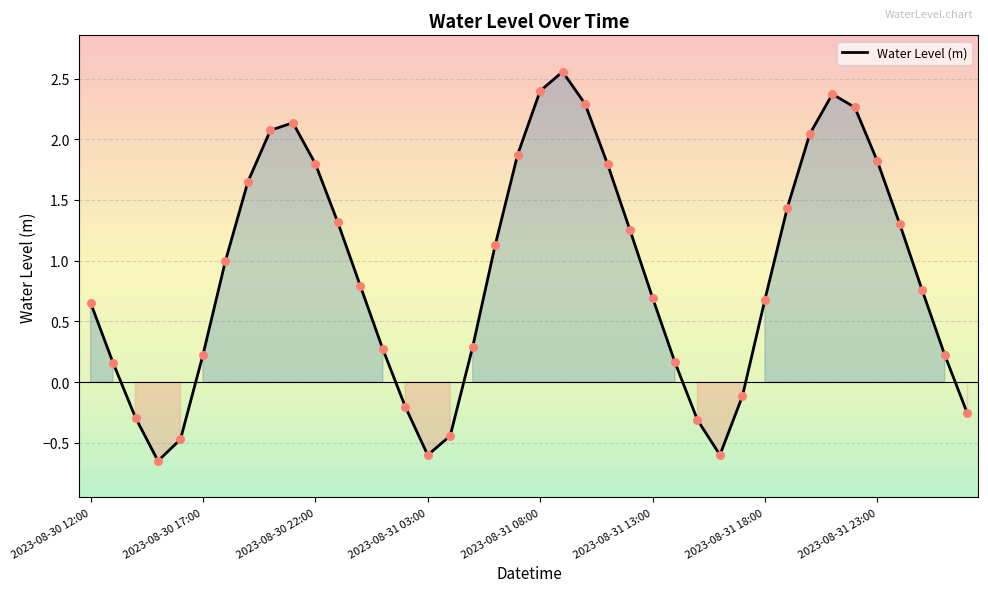

What is the difference between the maximum and minimum values?

3.2